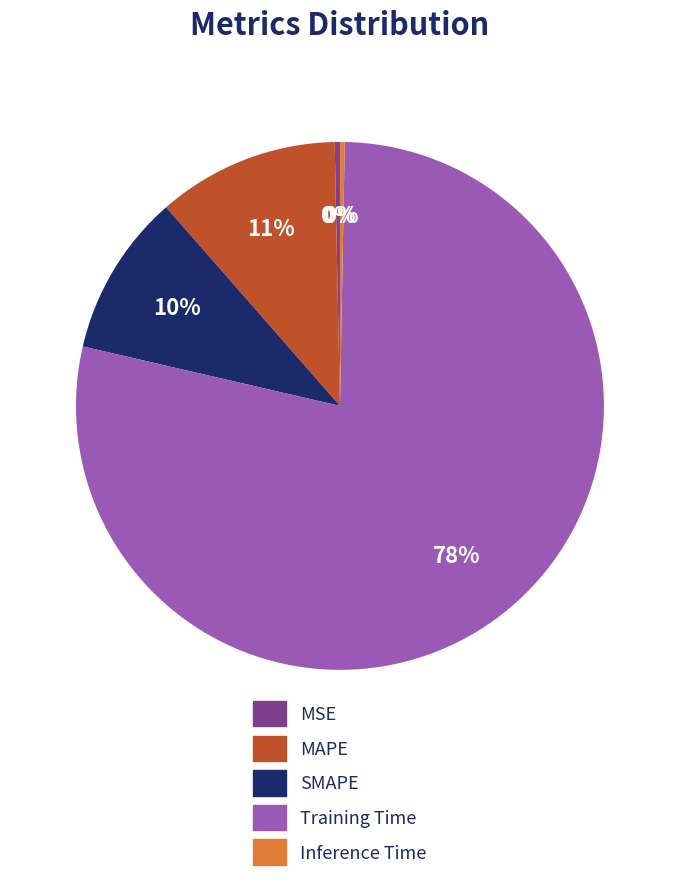

To the nearest percent, what is the difference between the Inference Time and MAPE slice percentages?

11%